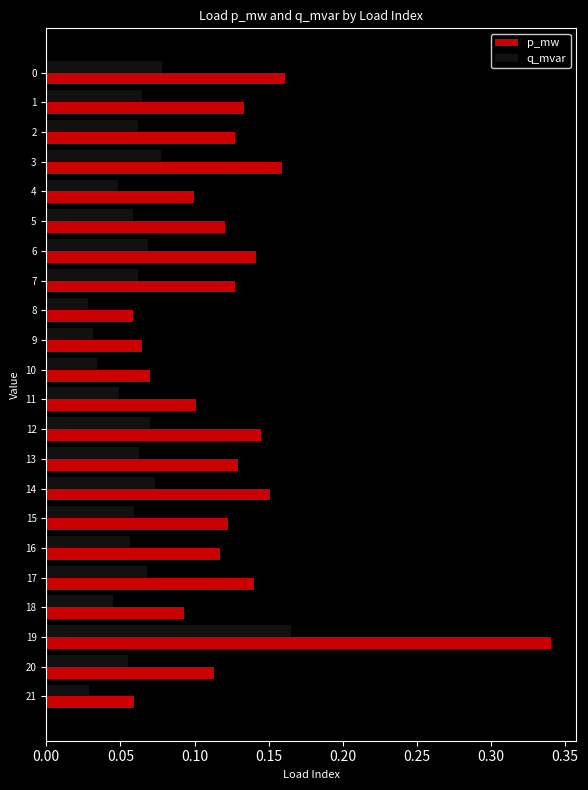

At which label does q_mvar reach its peak?

19